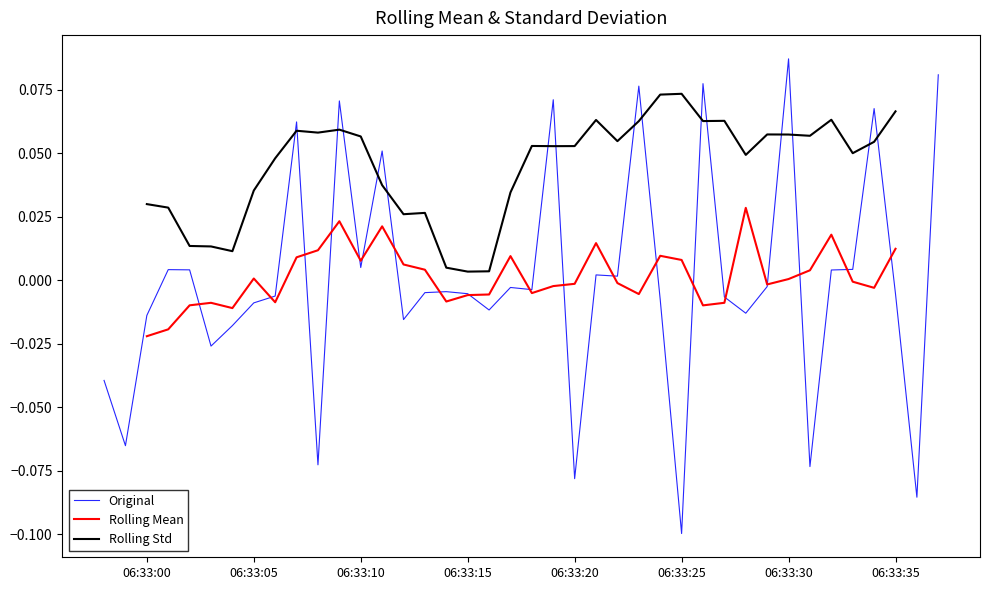

Which series has the widest spread of values?

Original